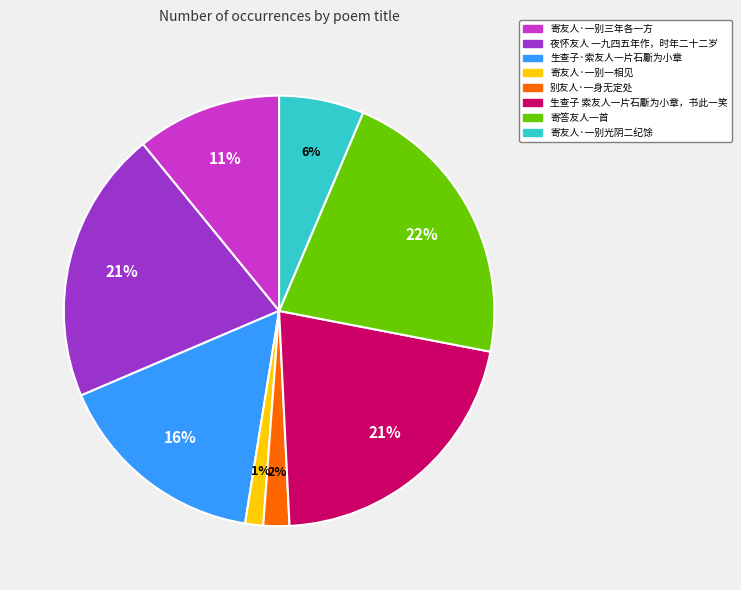

Approximately how many times larger is the value at 寄友人·一别三年各一方 compared to 生查子 索友人一片石斸为小章，书此一笑?

0.5